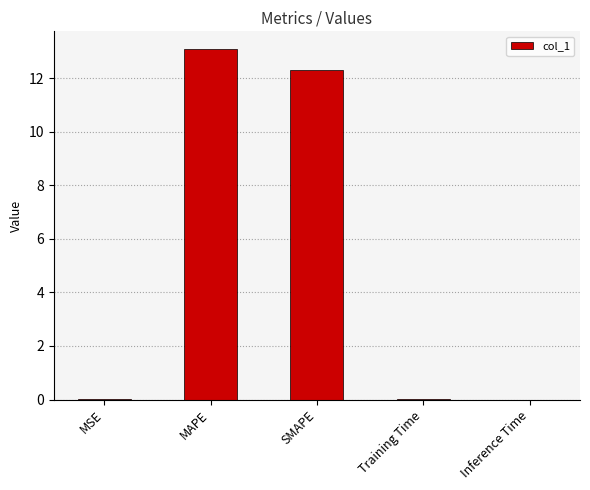

Are the bars horizontal?

No